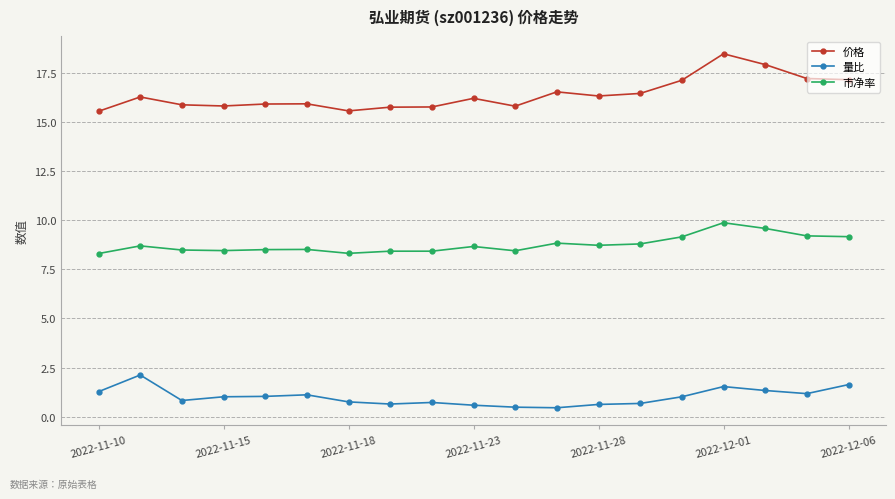

In 量比, how many points are lower than both neighbors (excluding endpoints)?

4